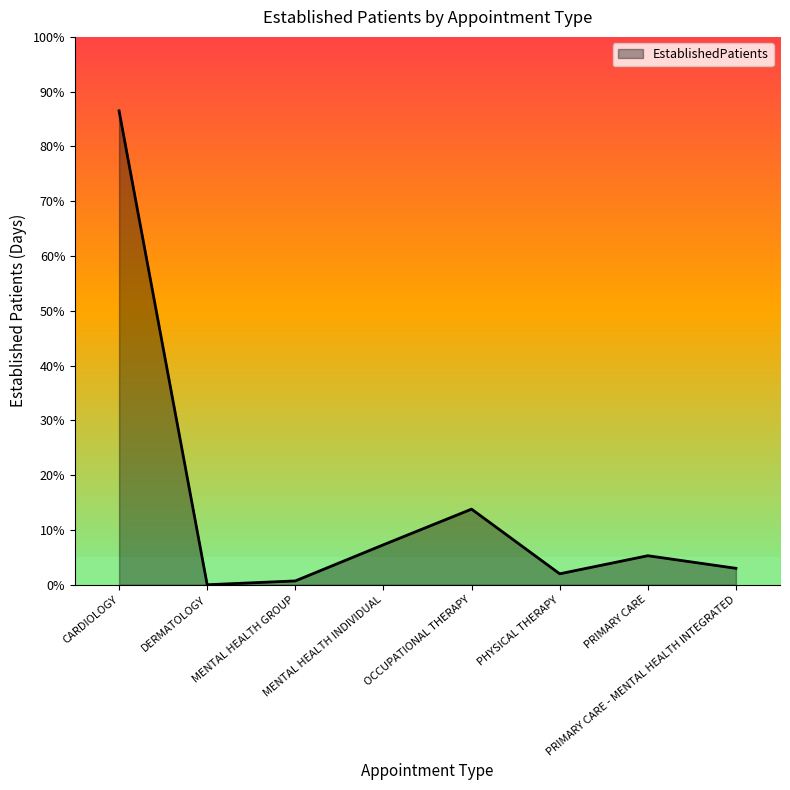

True or false: the data shows 7.3 at MENTAL HEALTH INDIVIDUAL.

True